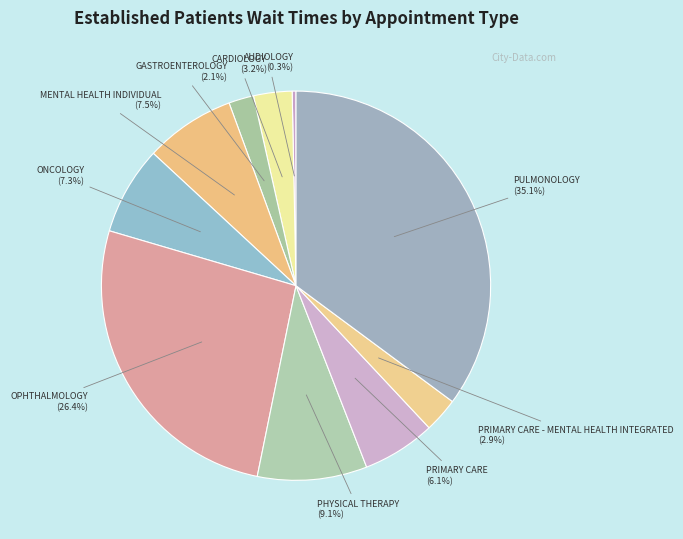

Does any single category account for the majority?

No